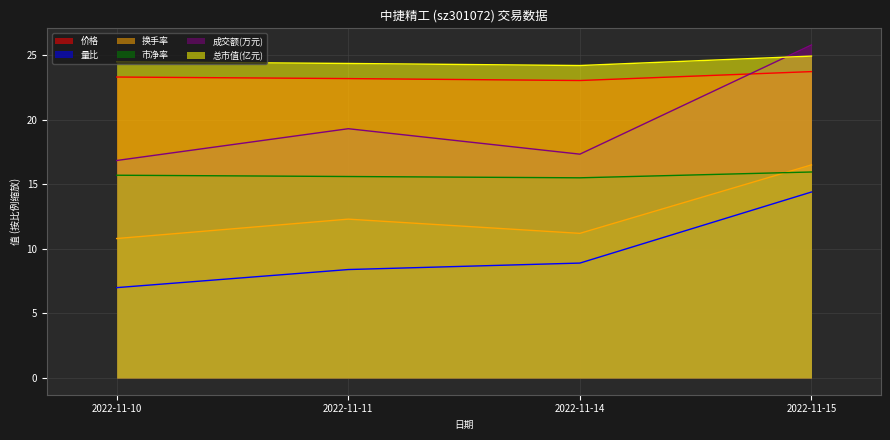

True or false: 换手率 and 价格 intersect in this chart.

False